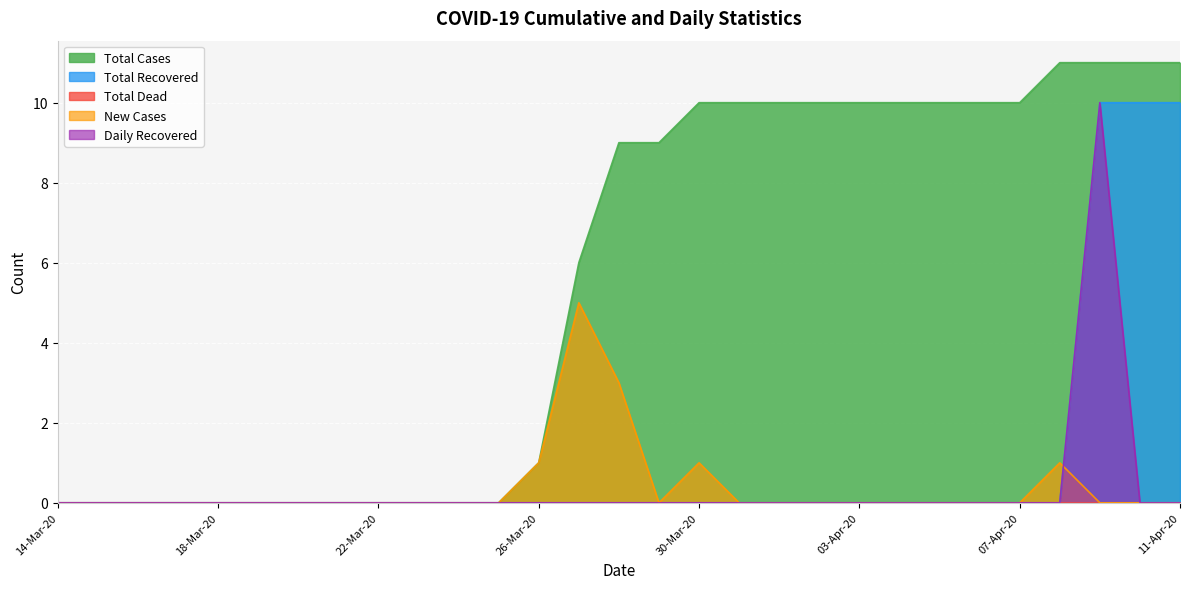

Which label corresponds to the largest value in the chart?

08-Apr-20